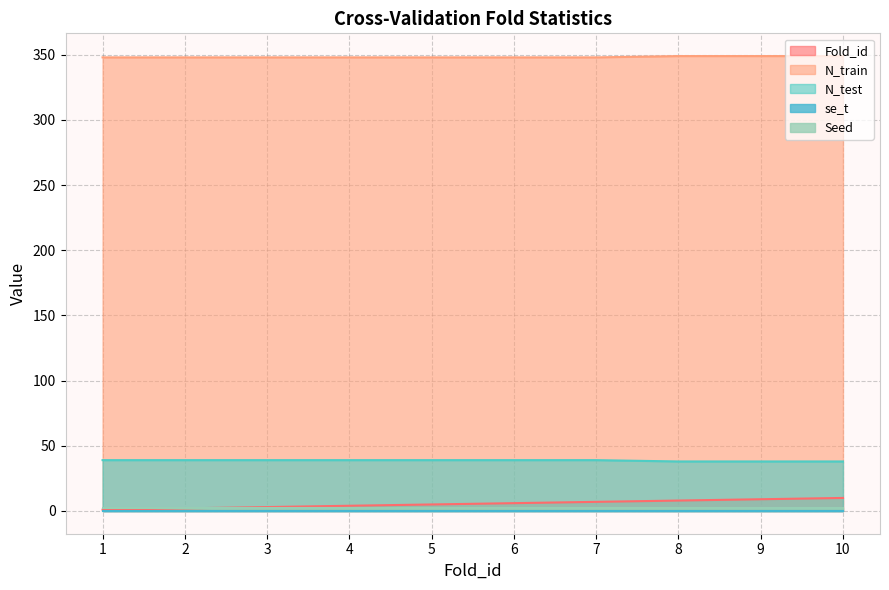

What is the value of the Fold_id point at the 5th from the left?

5